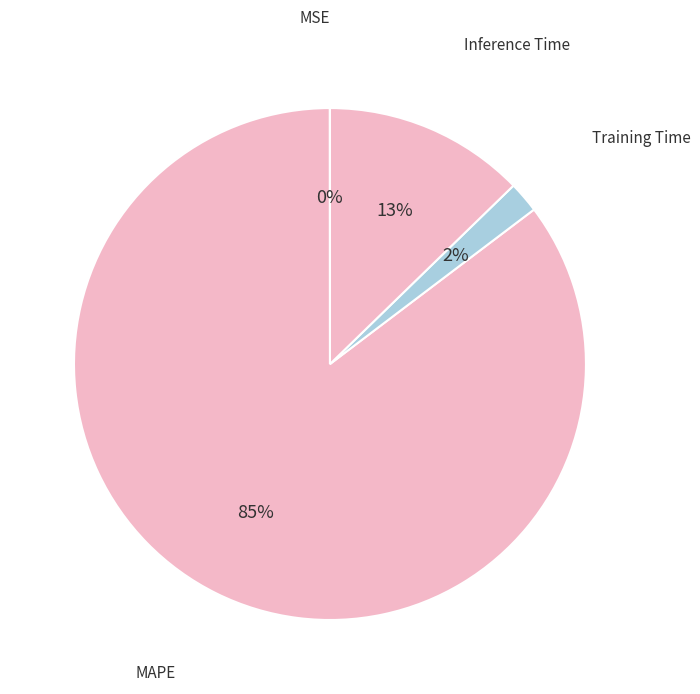

What percentage is the Training Time slice, to the nearest percent?

2%